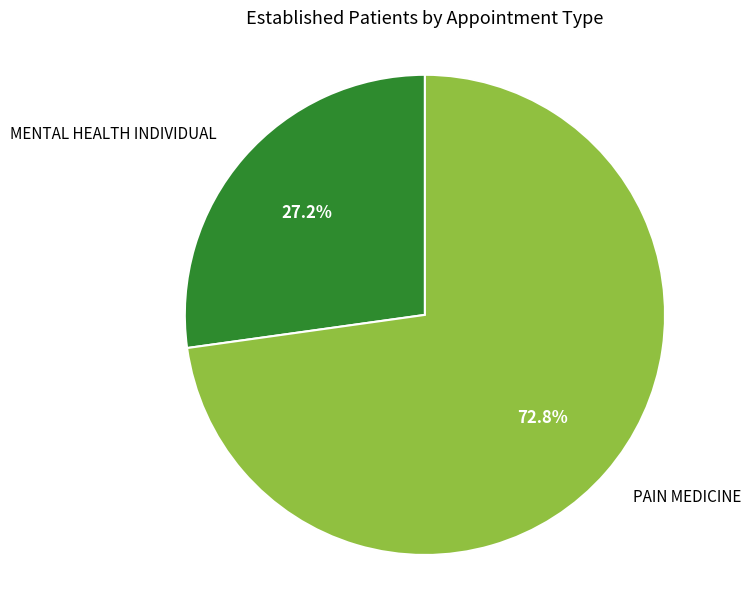

How much of the chart is everything except MENTAL HEALTH INDIVIDUAL?

72.8%